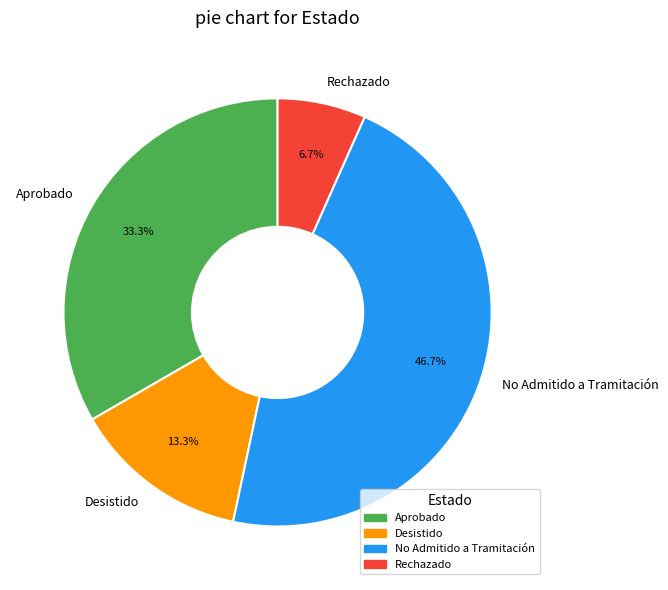

What is the ratio of the value at Desistido to the value at Aprobado?

0.4